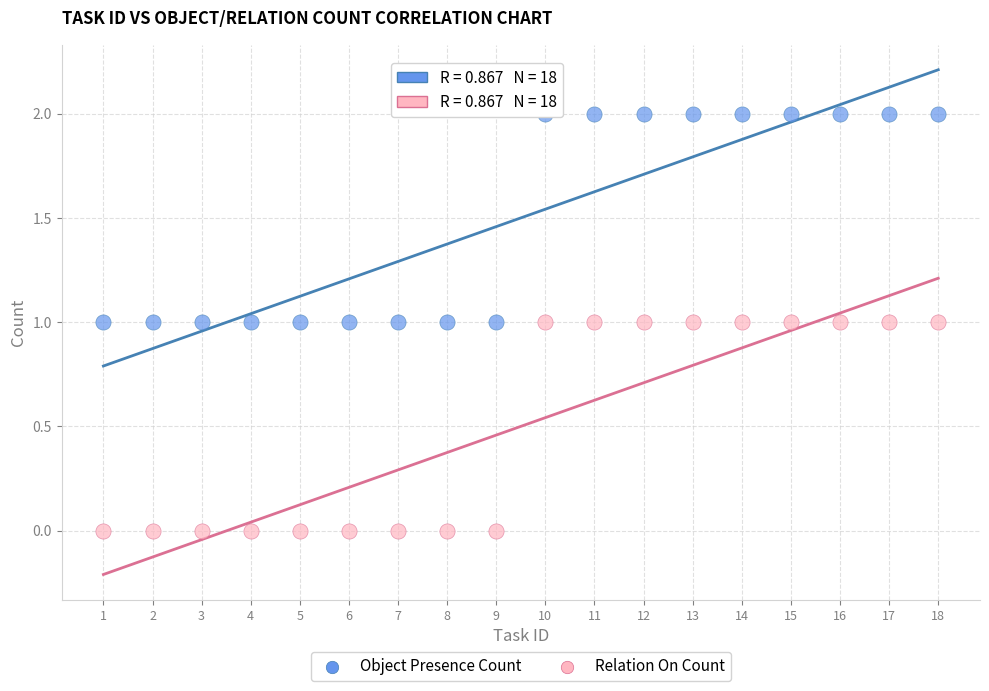

Which series reaches the minimum Y coordinate?

Relation On Count